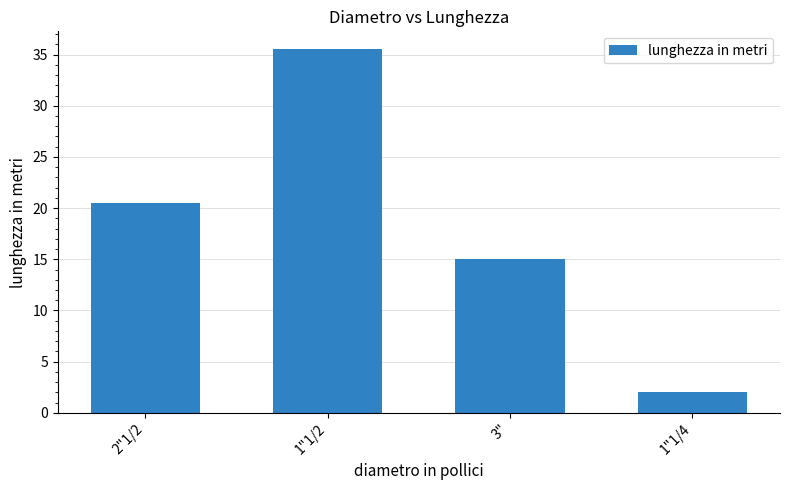

How many series are shown in this chart?

1